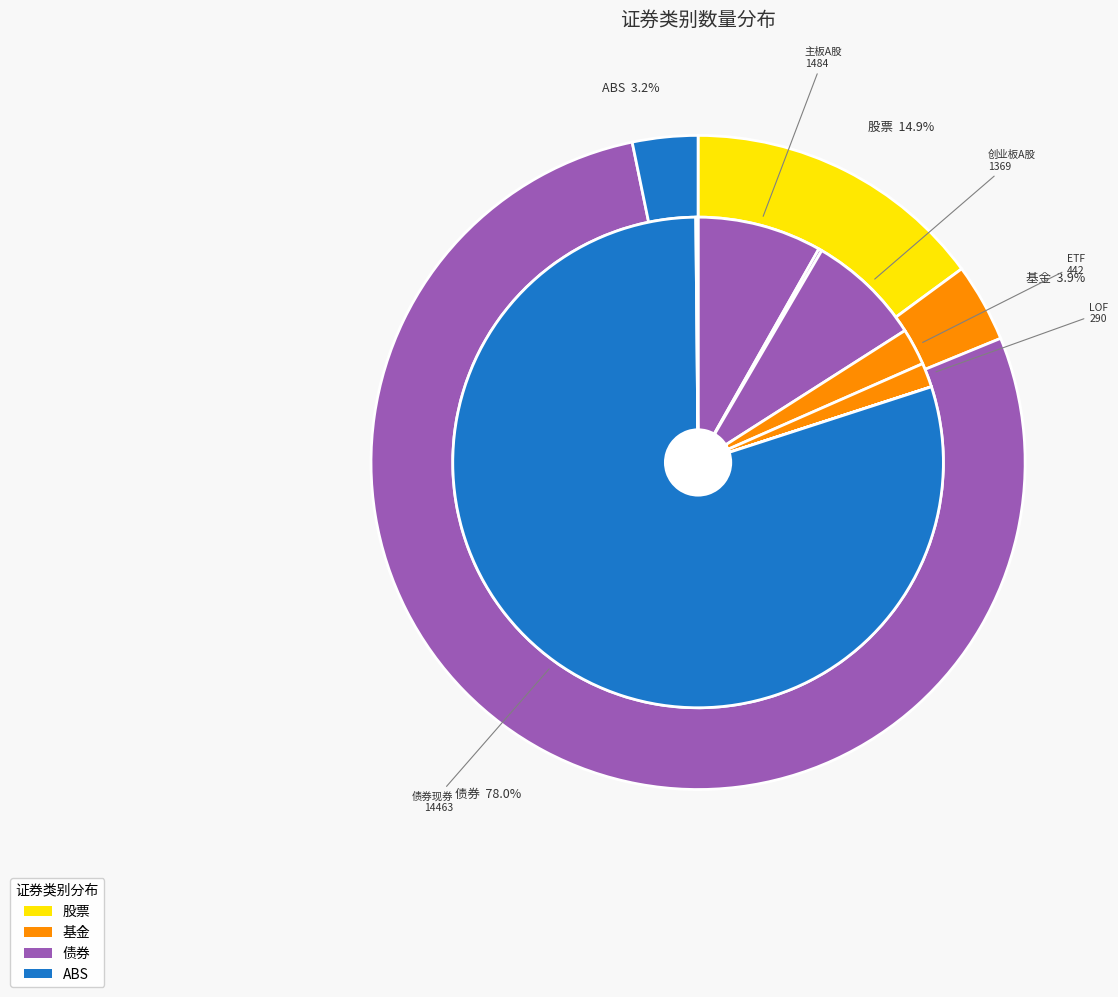

To the nearest percent, what percentage of the pie is ABS?

3%